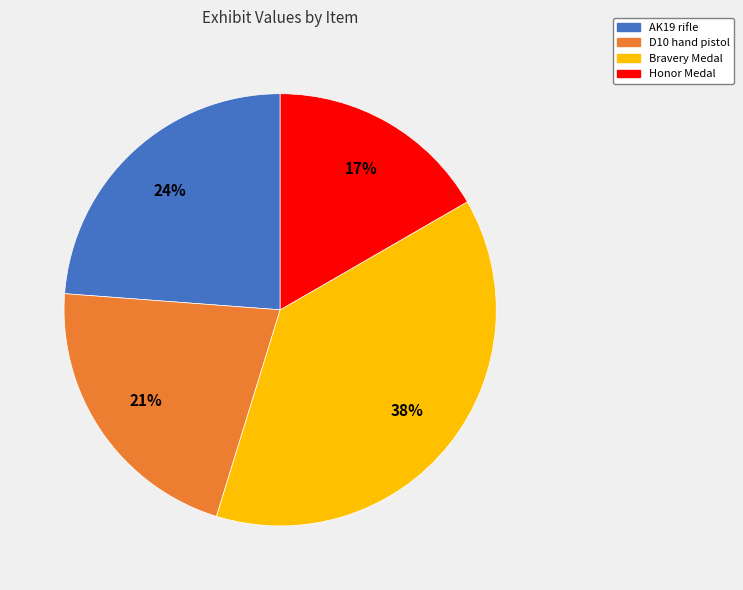

How many segments does this pie chart have?

4